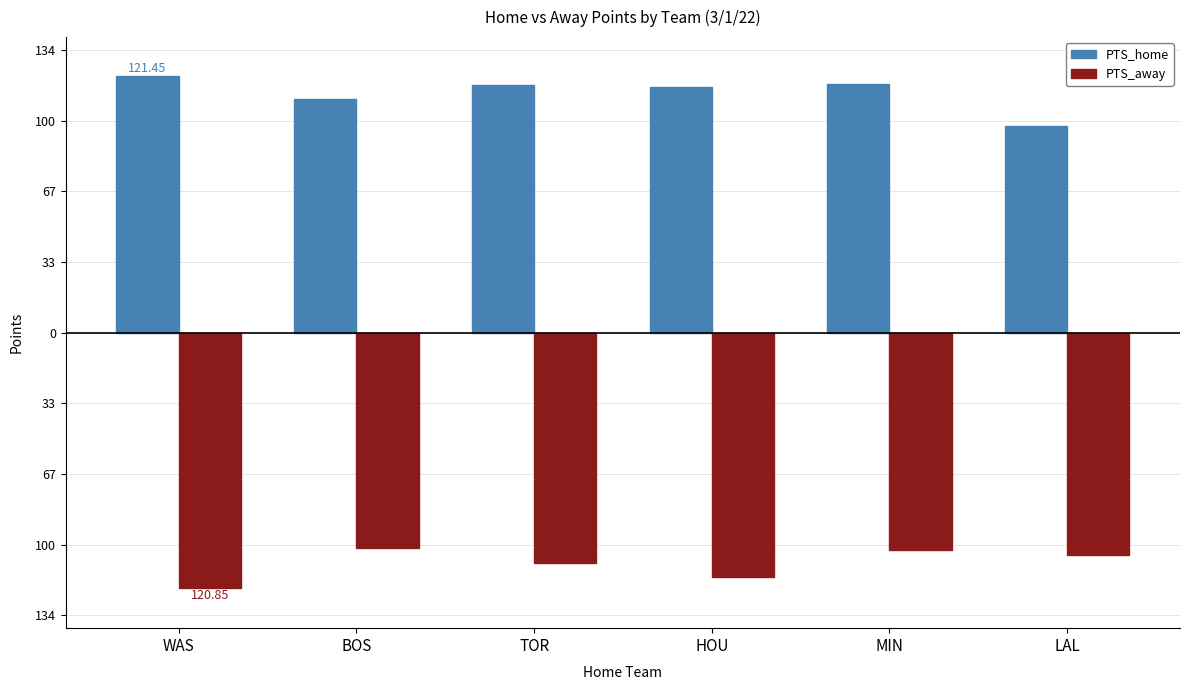

Is it true that PTS_home equals 116.0 at HOU?

True